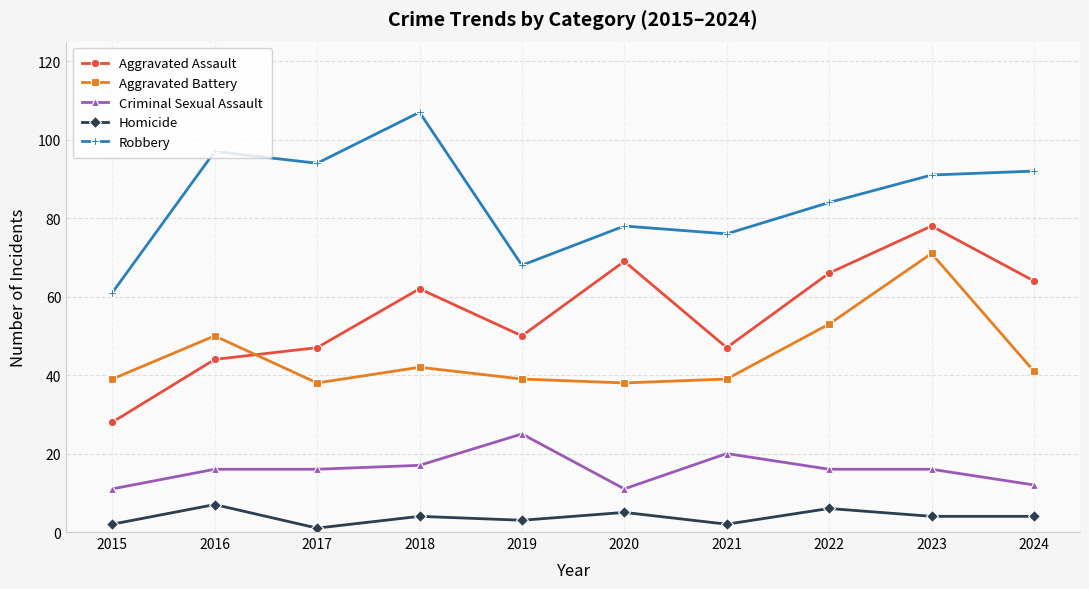

Which label corresponds to the largest value in the chart?

2018